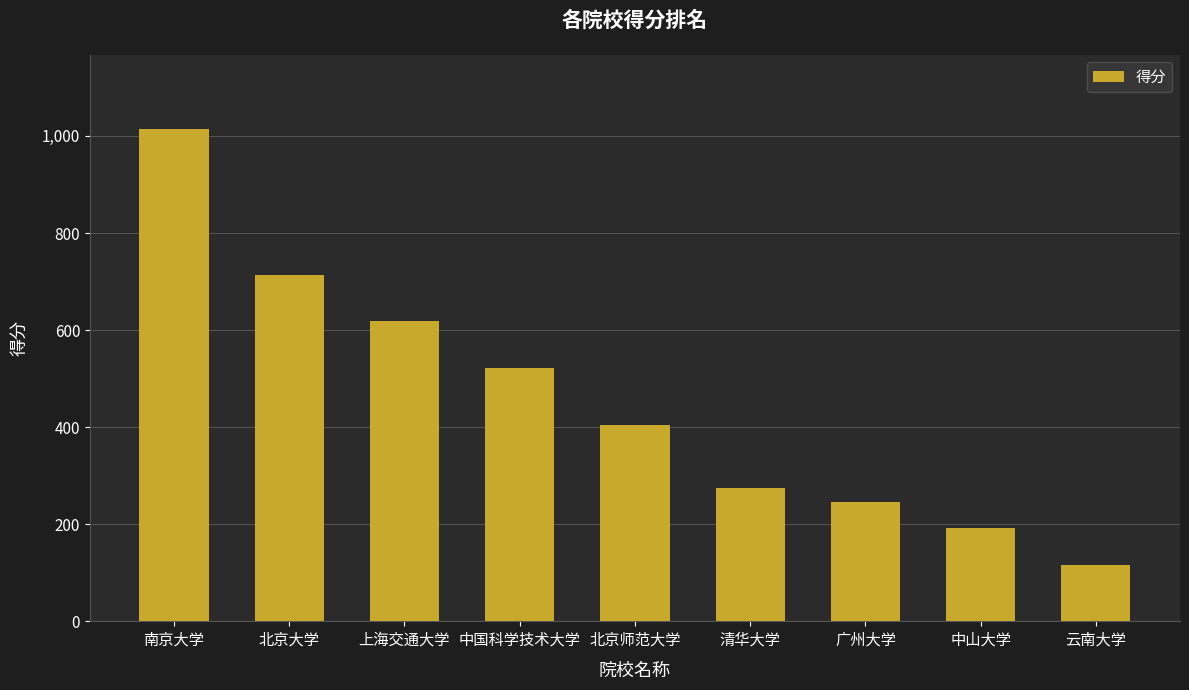

At which label is the value closest to 565?

中国科学技术大学